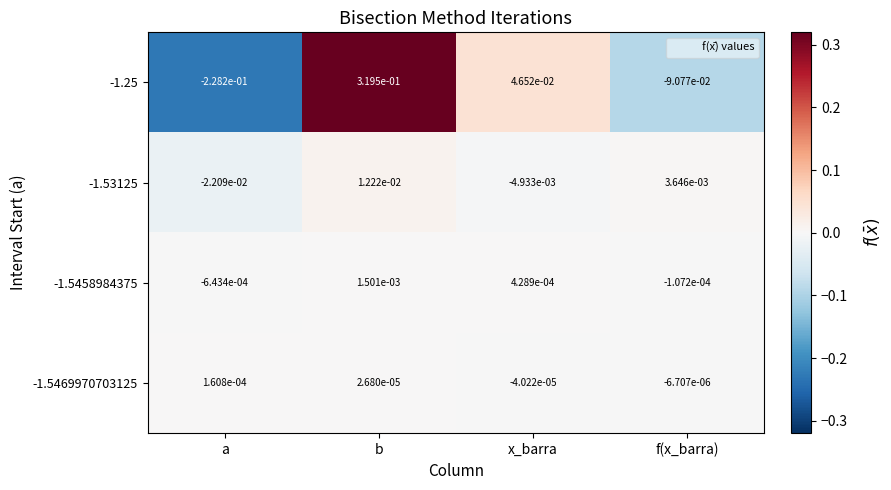

At which category is the sum across all series the highest?

b